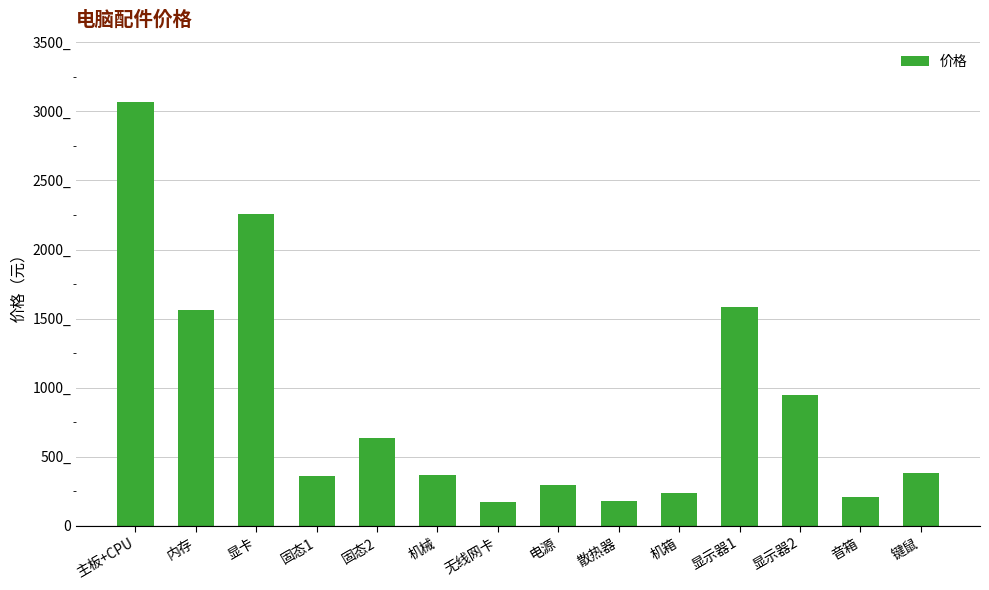

What is the greatest value displayed?

3071